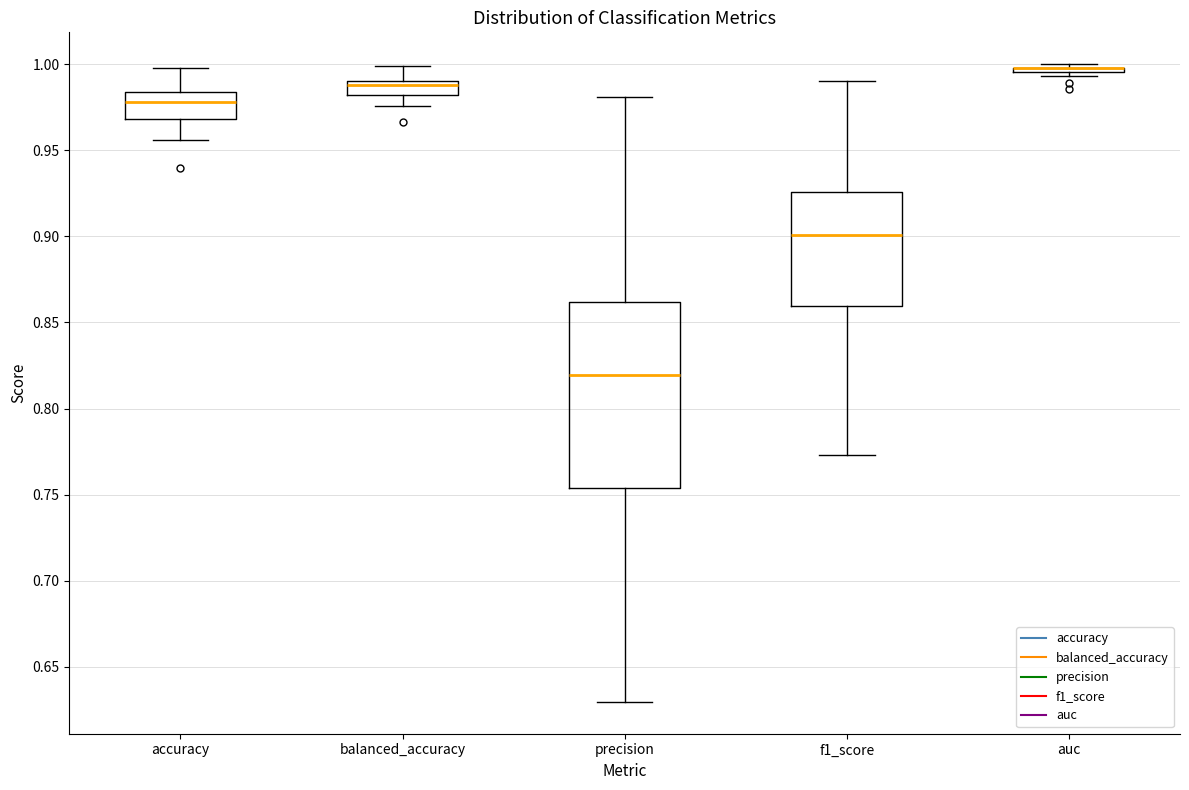

Reading left to right, read every box against the y-axis: the position of its median line, the range the box covers, and the ends of its whiskers. The values are not printed on the chart, so give them approximately, as read against the axis.

accuracy: median 0.980, box 0.970 to 0.985, whiskers 0.955 to 1.000
balanced_accuracy: median 0.990 (just below the box's upper edge), box 0.980 to 0.990, whiskers 0.975 to 1.000
precision: median 0.820, box 0.755 to 0.860, whiskers 0.630 to 0.980
f1_score: median 0.900, box 0.860 to 0.925, whiskers 0.775 to 0.990
auc: box collapsed to a line at 1.000, whiskers 0.995 to 1.000